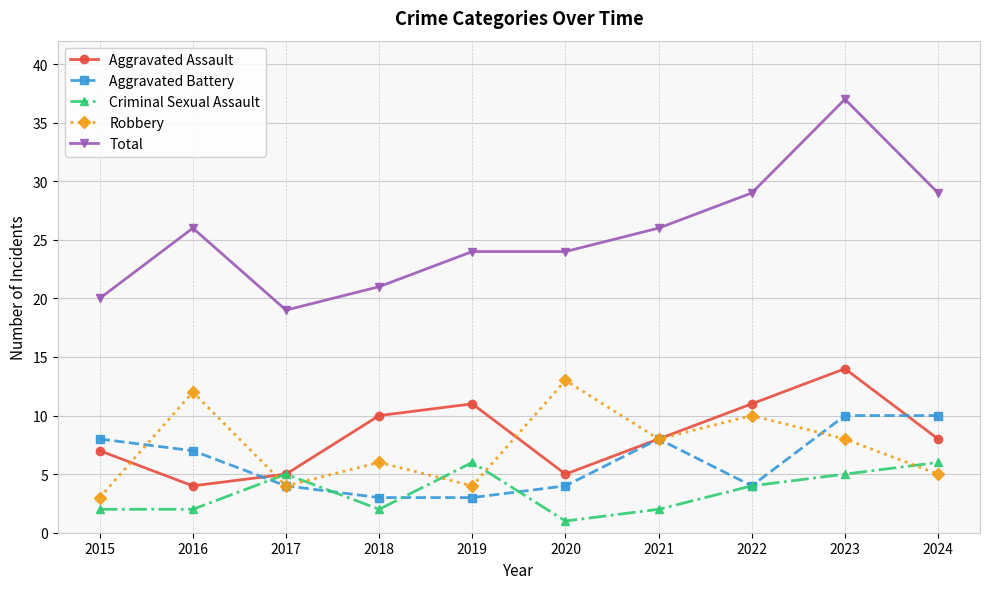

Where does the Aggravated Assault series first go above 8?

2018